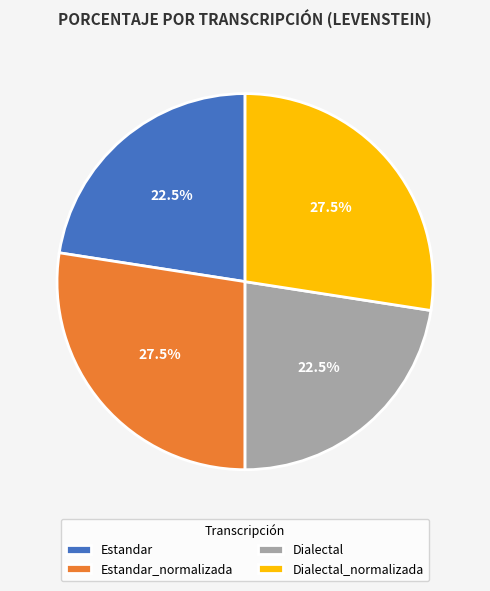

Approximately how many times larger is the value at Estandar_normalizada compared to Dialectal?

1.2